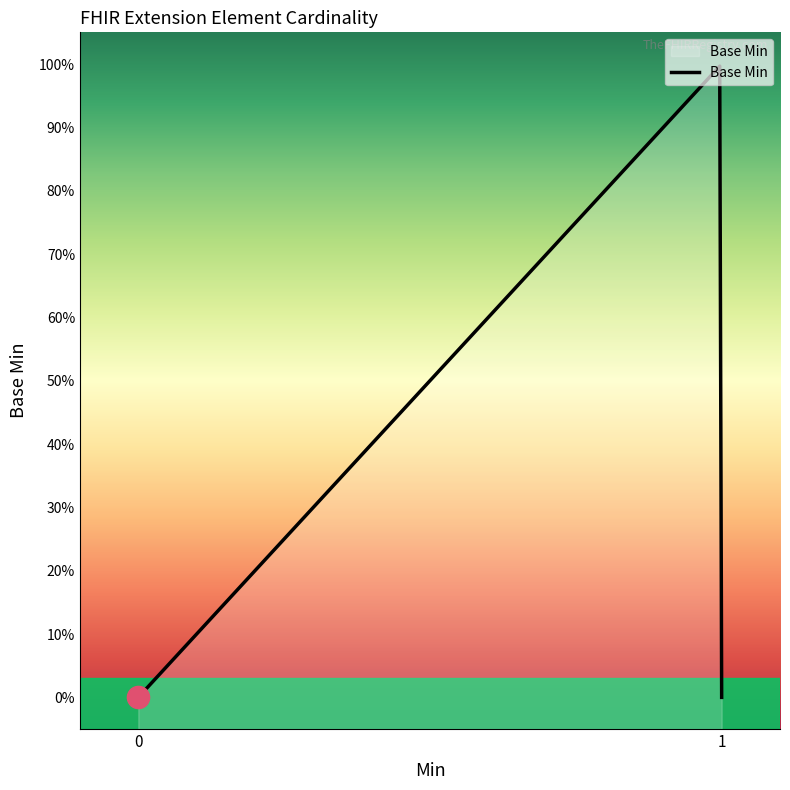

Is it true that the value at Extension.url is 2?

False